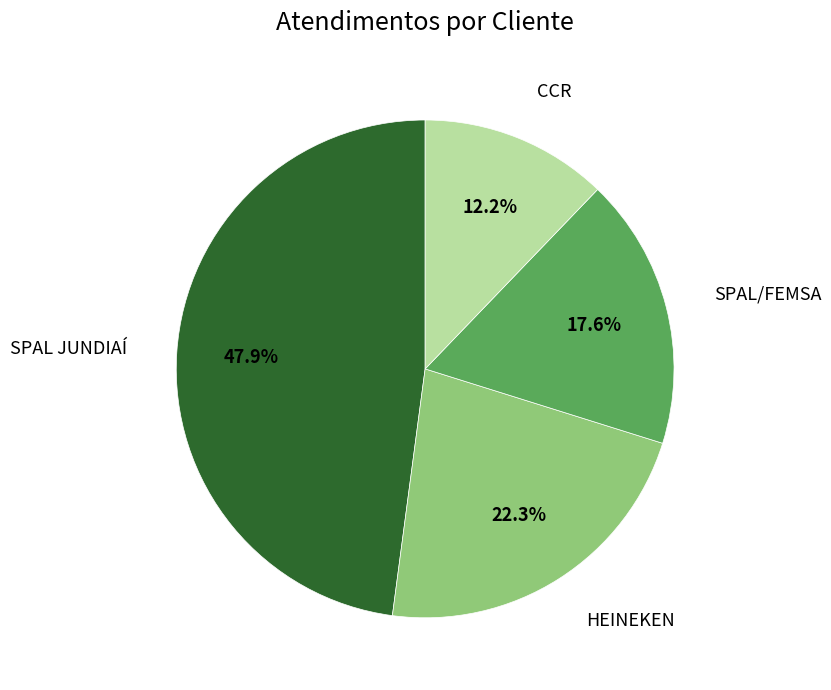

Is there a majority slice in this chart?

No